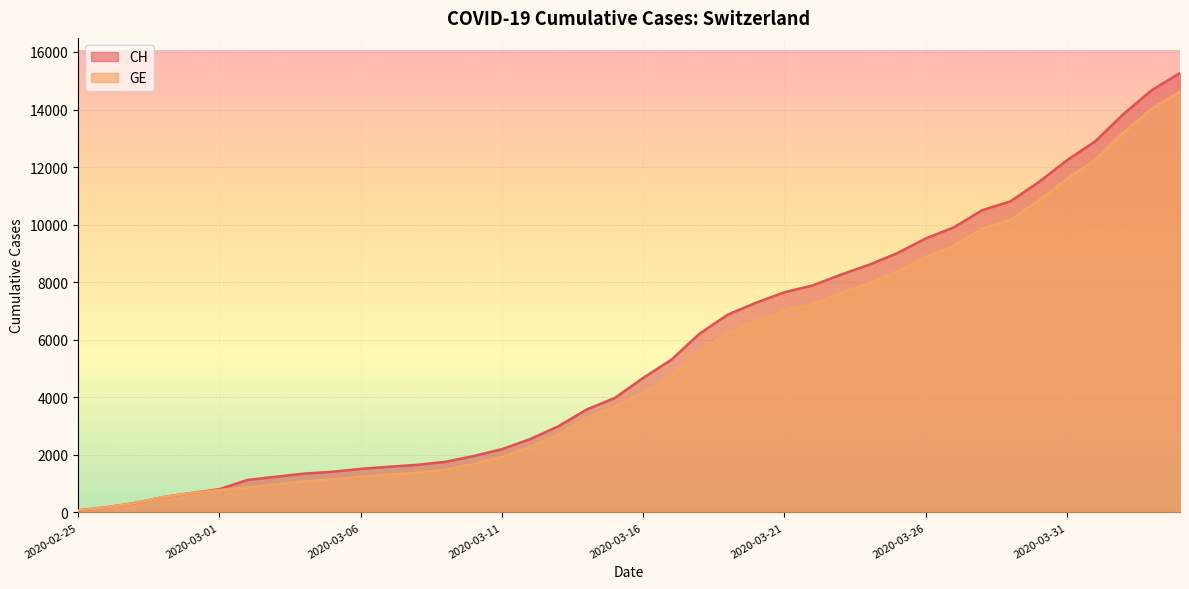

List the series in order of their overall mean, highest first.

CH, GE